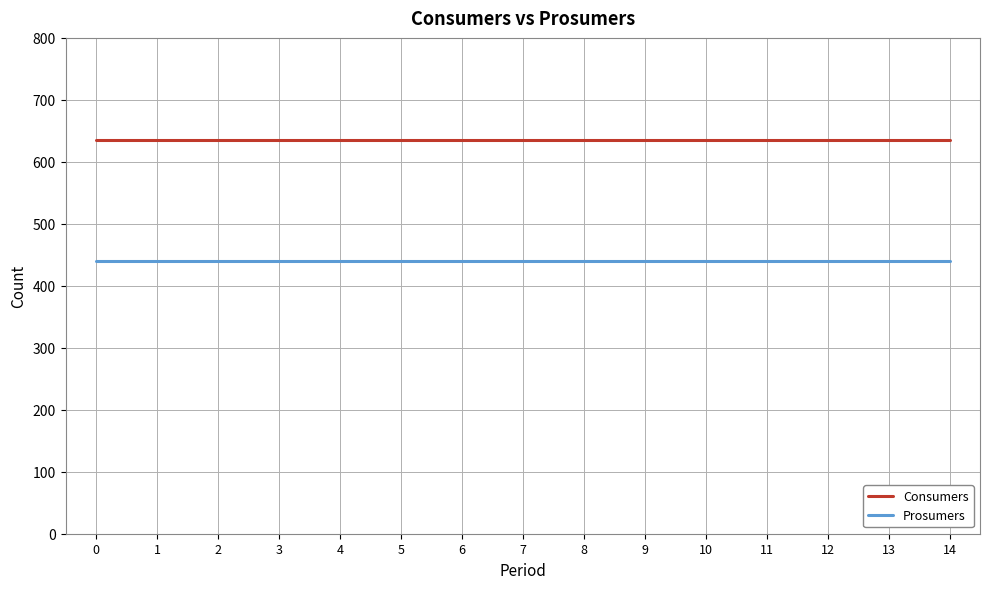

Count the number of categories in the chart.

15